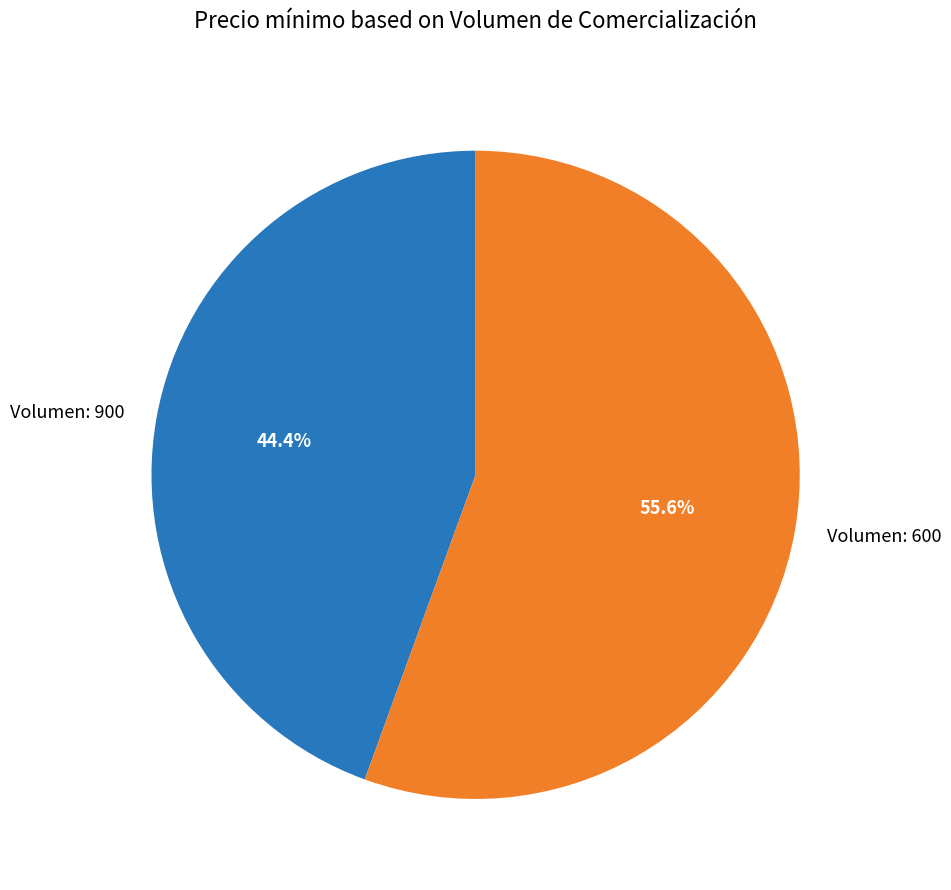

What is the smallest slice in the pie chart?

Volumen: 900